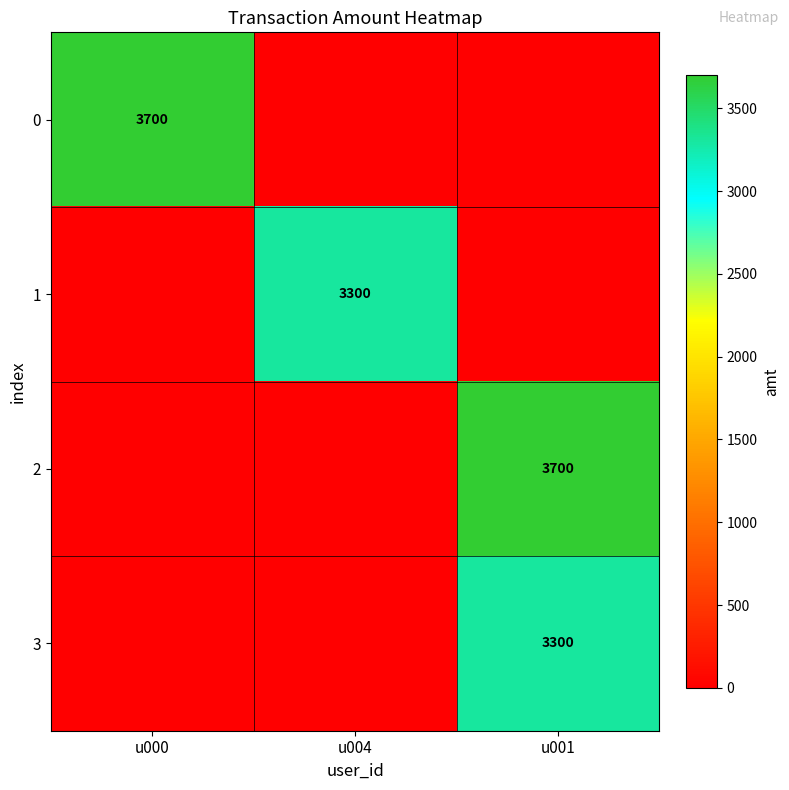

What is the maximum value shown in the chart?

3700